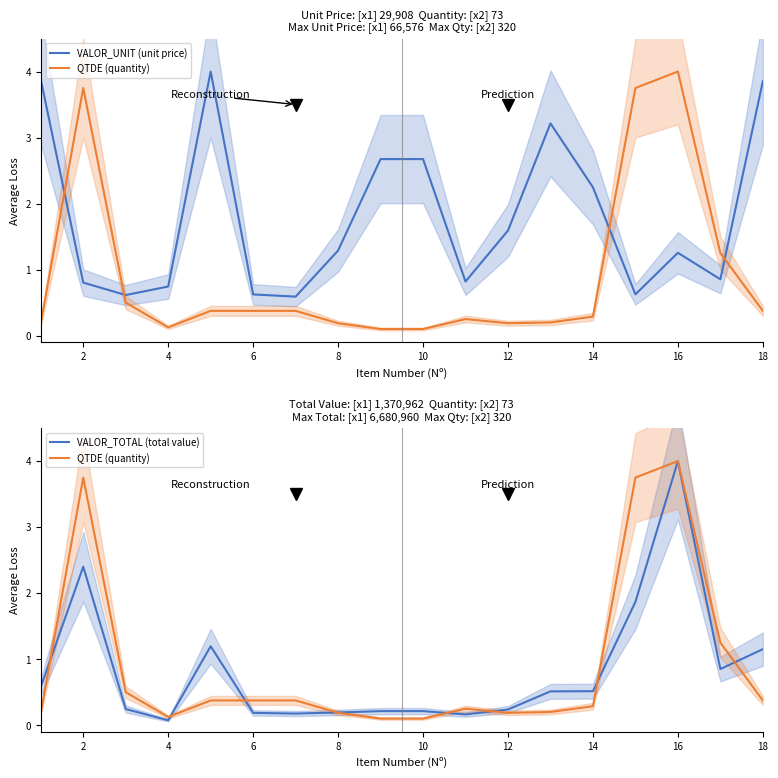

Which series has the largest range (max minus min)?

VALOR_TOTAL (total value)